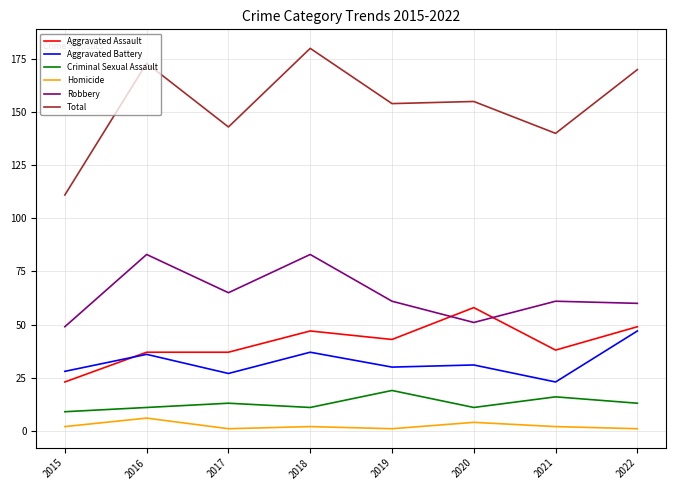

What is the difference between the Criminal Sexual Assault values at 2021 and 2017?

3